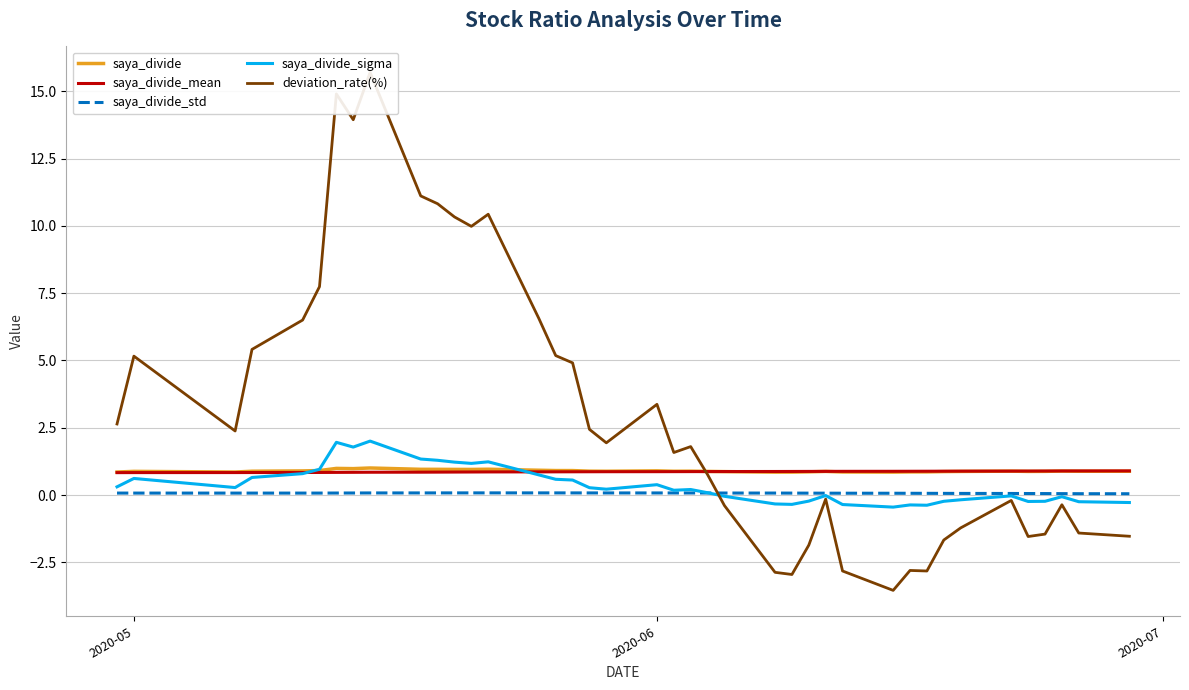

What is the lowest value of the saya_divide series?

0.9